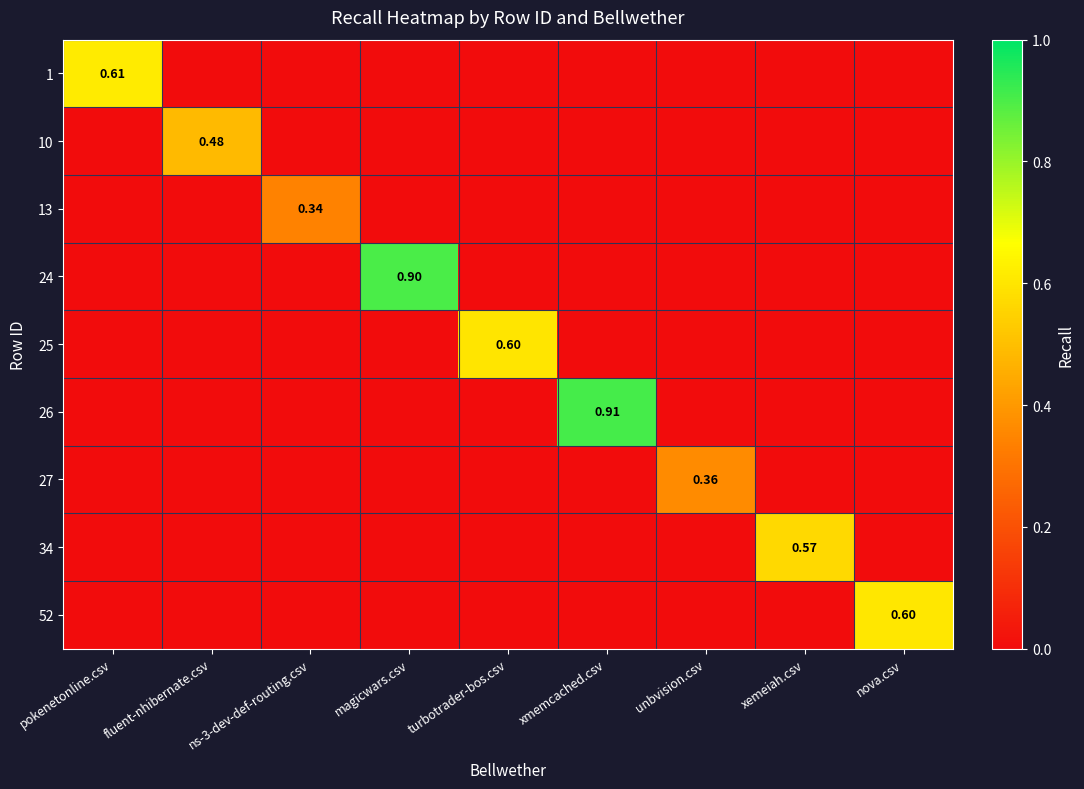

What is the total value across all series at nova.csv?

0.6